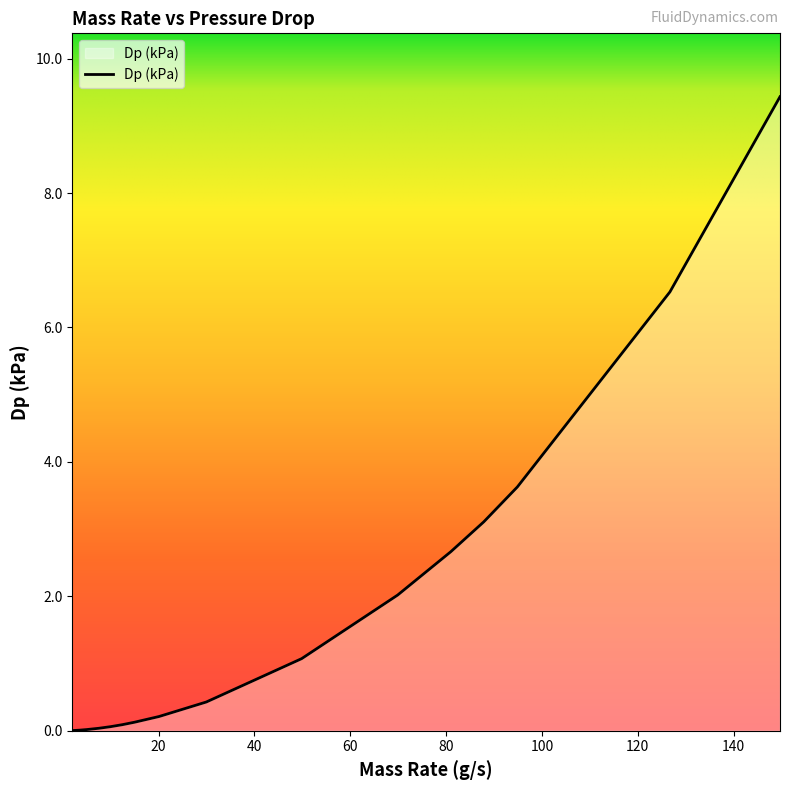

What is the greatest value displayed?

9.4